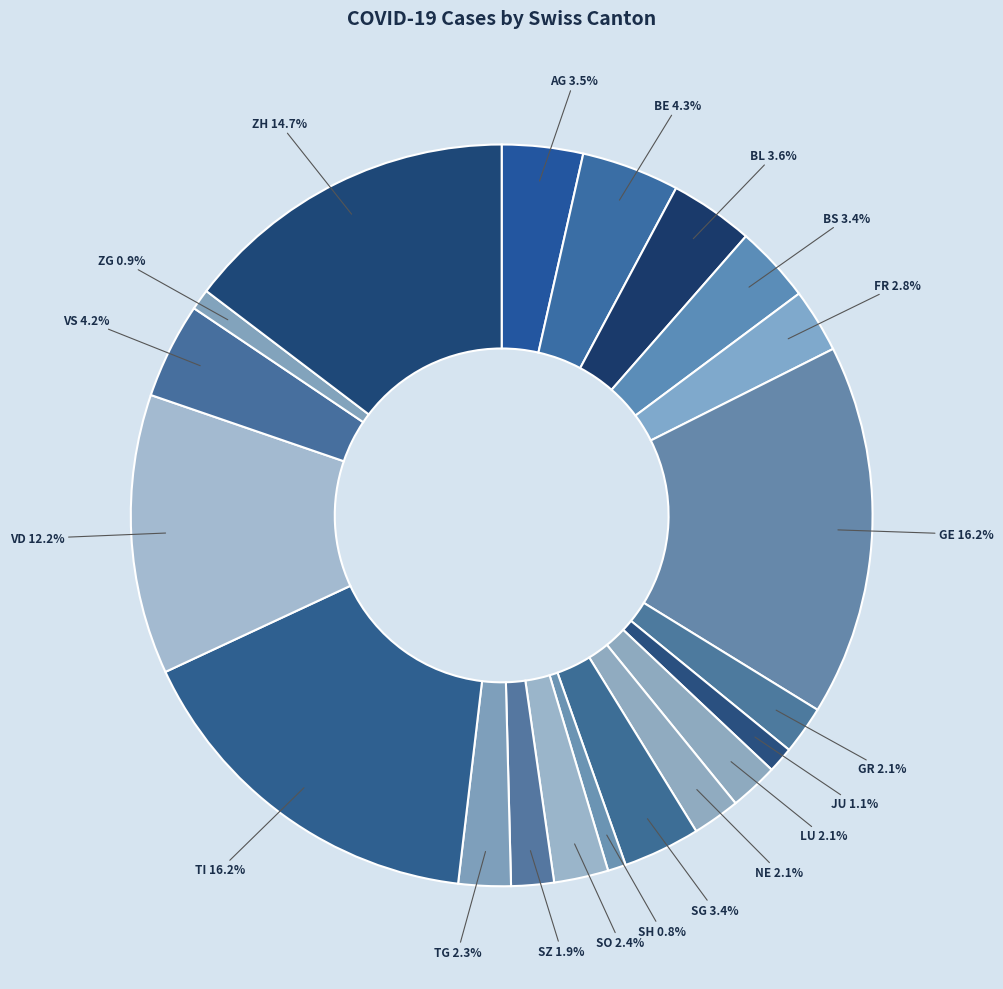

What is the total percentage of JU and LU?

3.2%